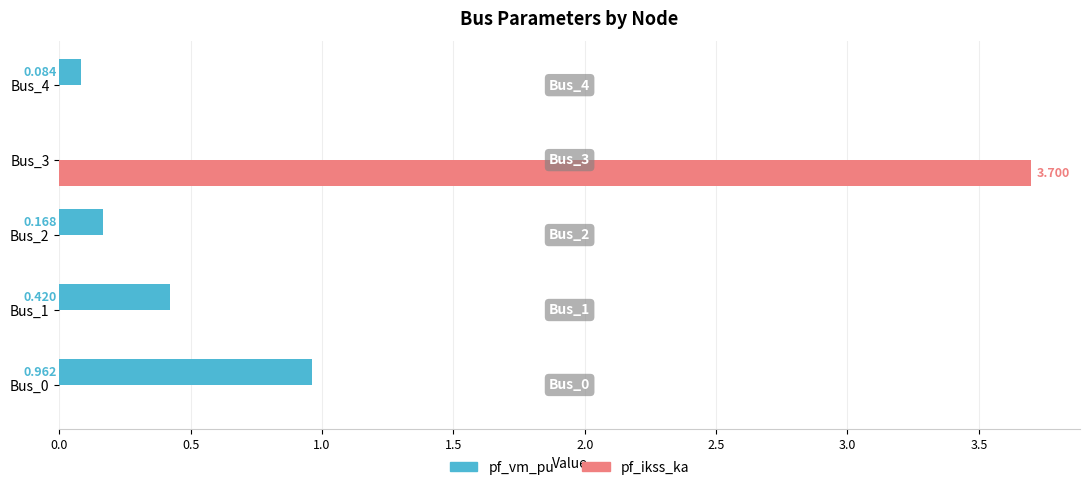

Is the value of pf_vm_pu at Bus_4 greater than the value of pf_ikss_ka at Bus_3?

No